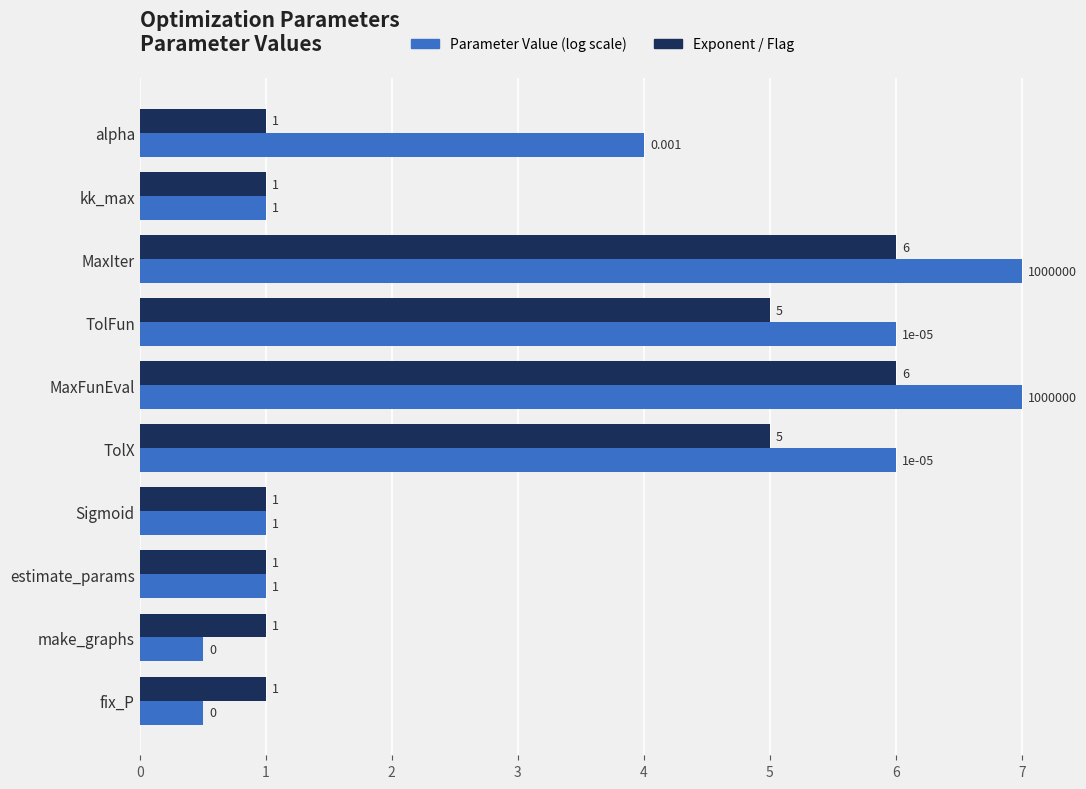

What is the highest value of the Parameter Value (log scale) series?

7.0